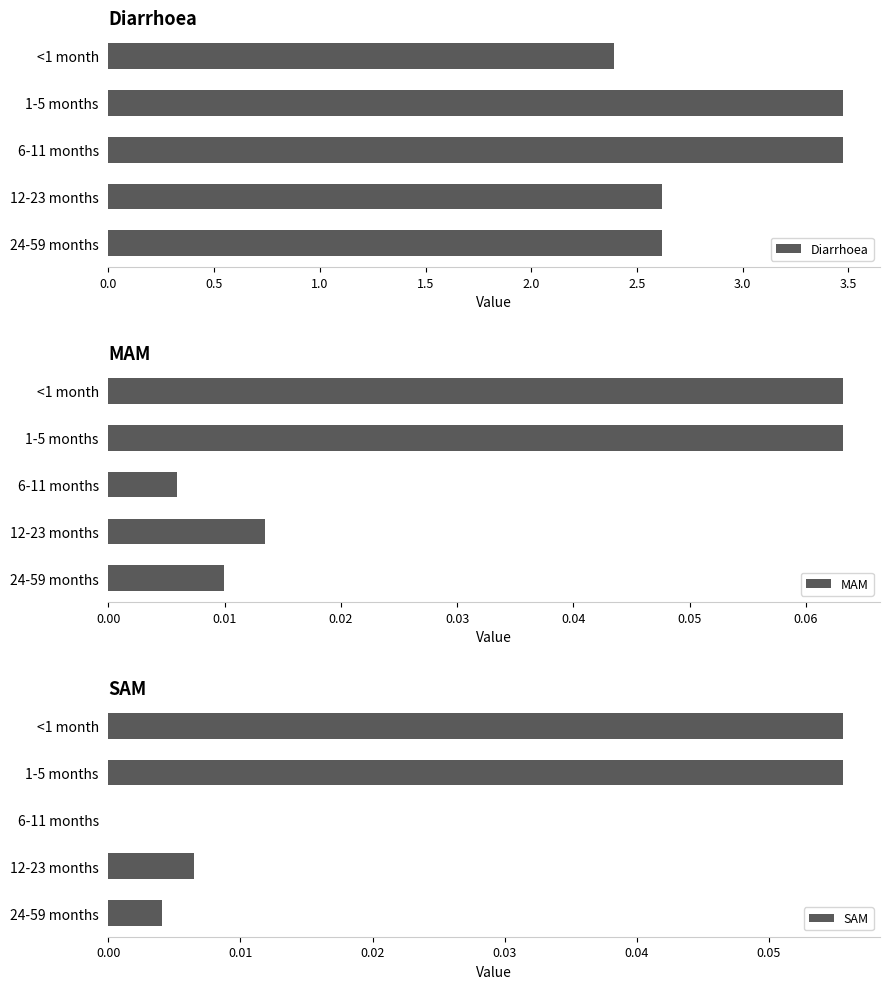

What is the minimum value for Diarrhoea?

2.4